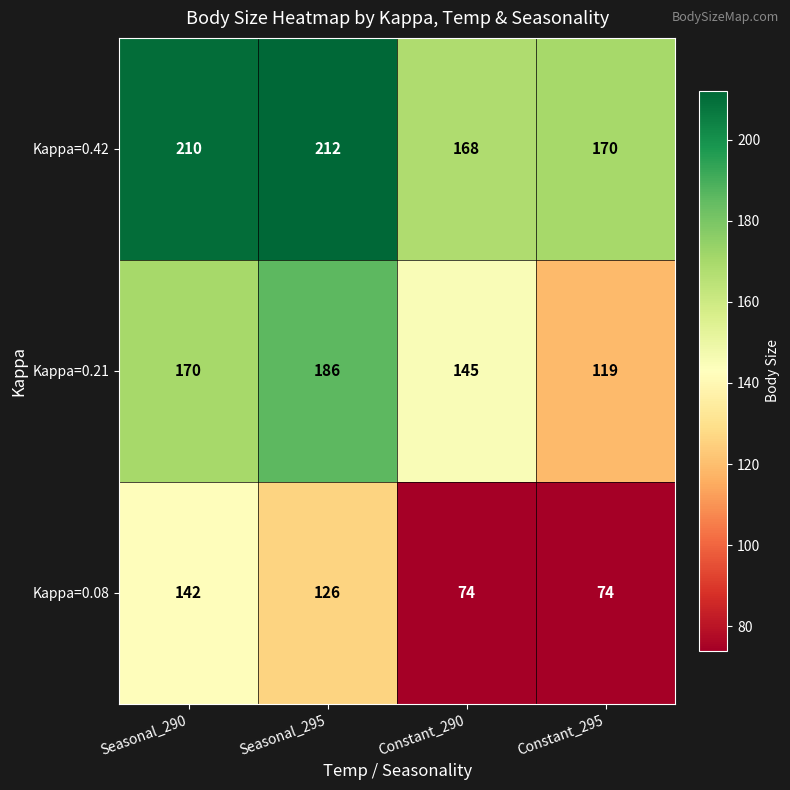

Count the Kappa=0.21 values in the range 145 to 186.

3